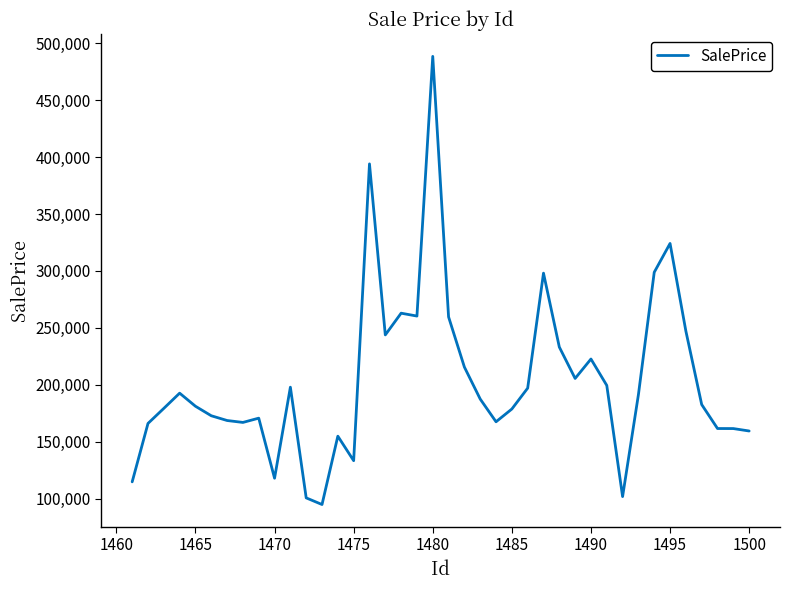

What is the greatest value displayed?

488430.4